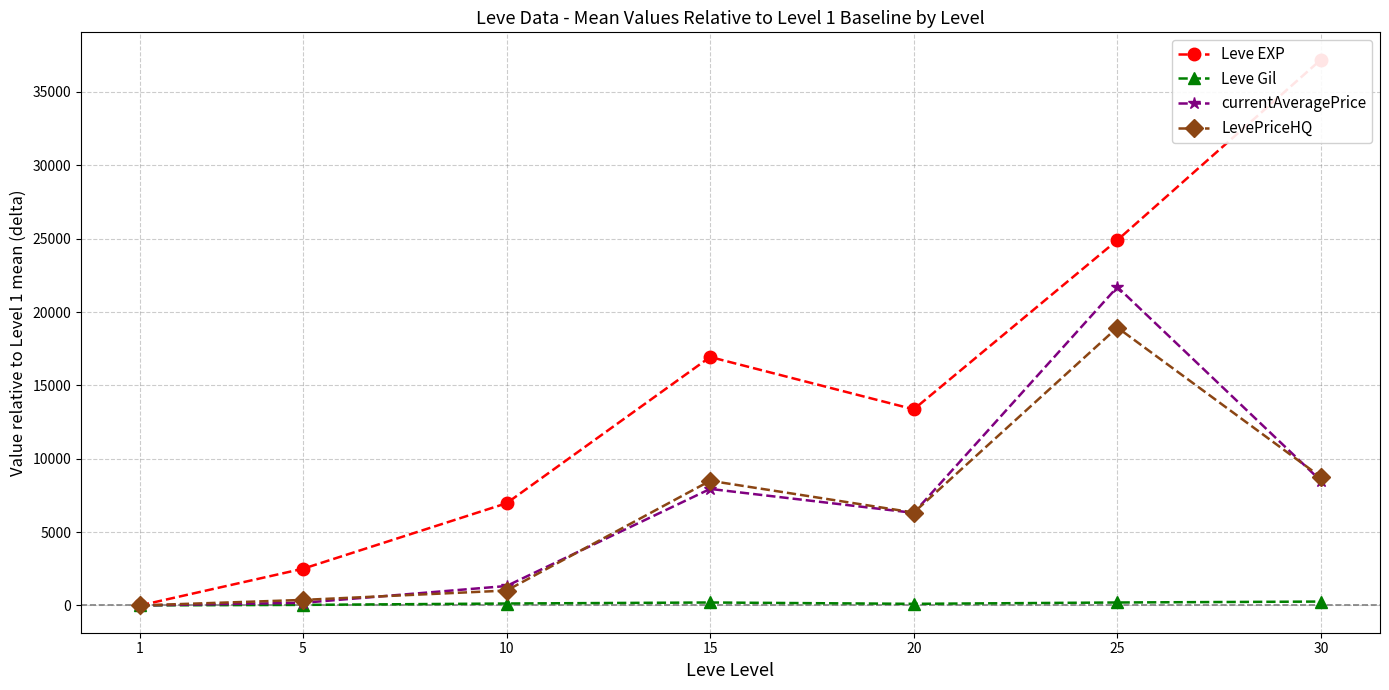

Which category has the lowest value across all series?

1